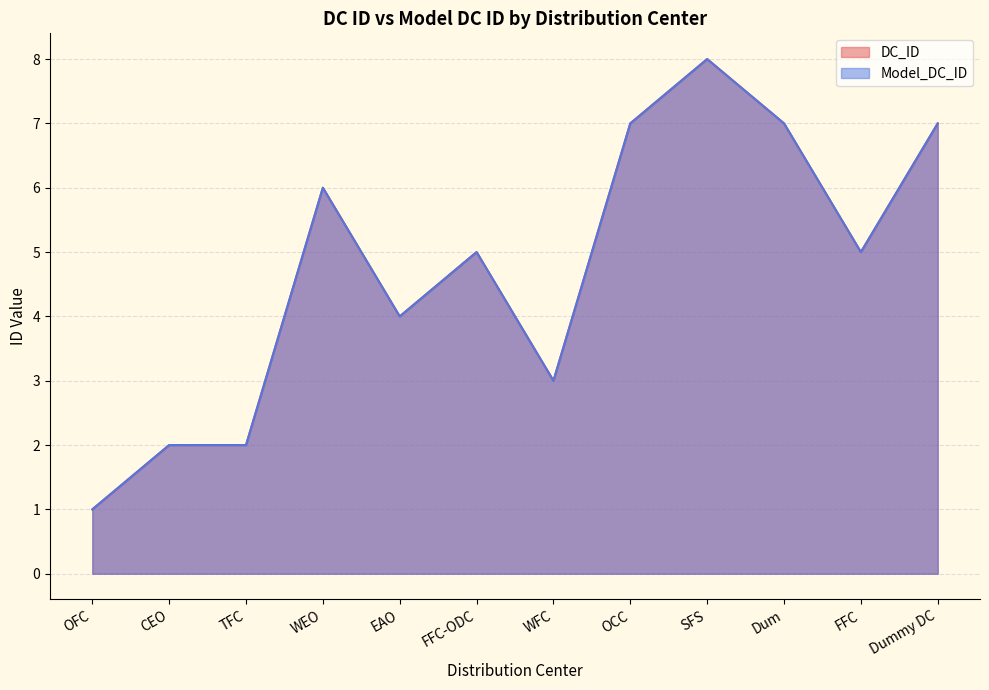

Which category has the highest value in the DC_ID series?

SFS